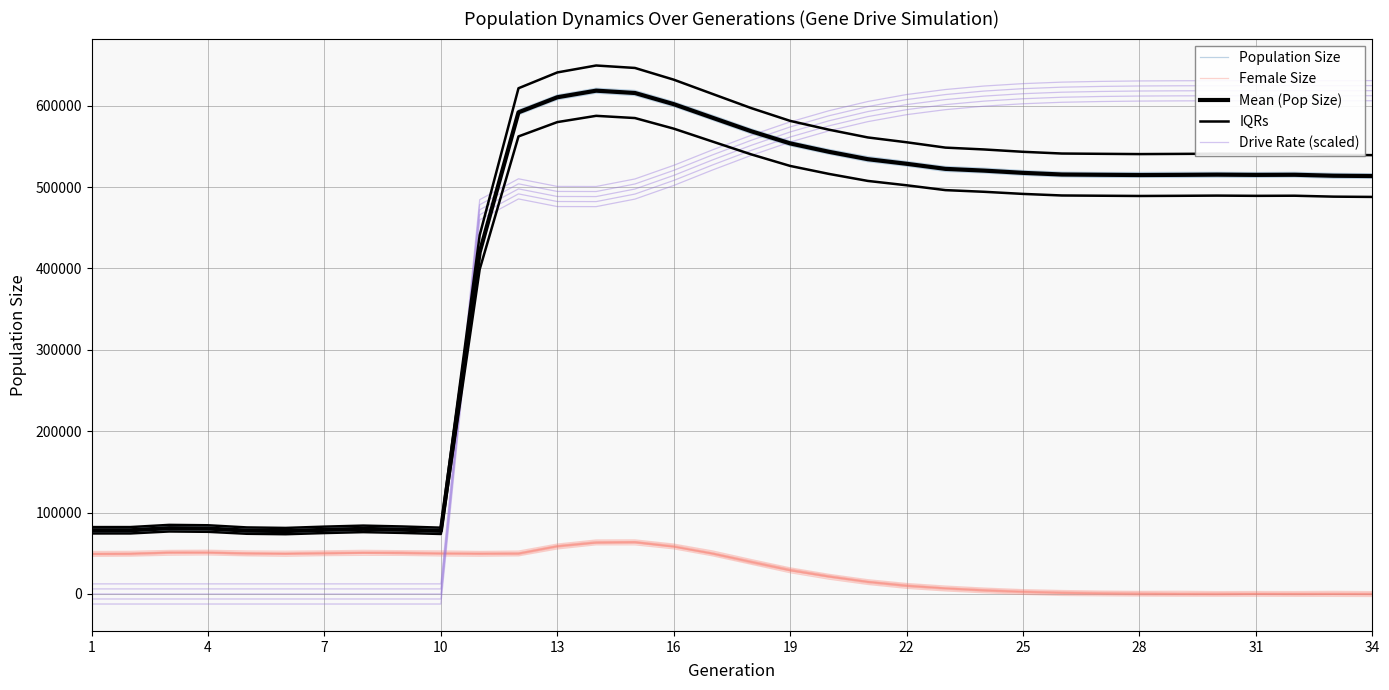

What is the value of the Female Size point at the 1st from the left?

49038.0